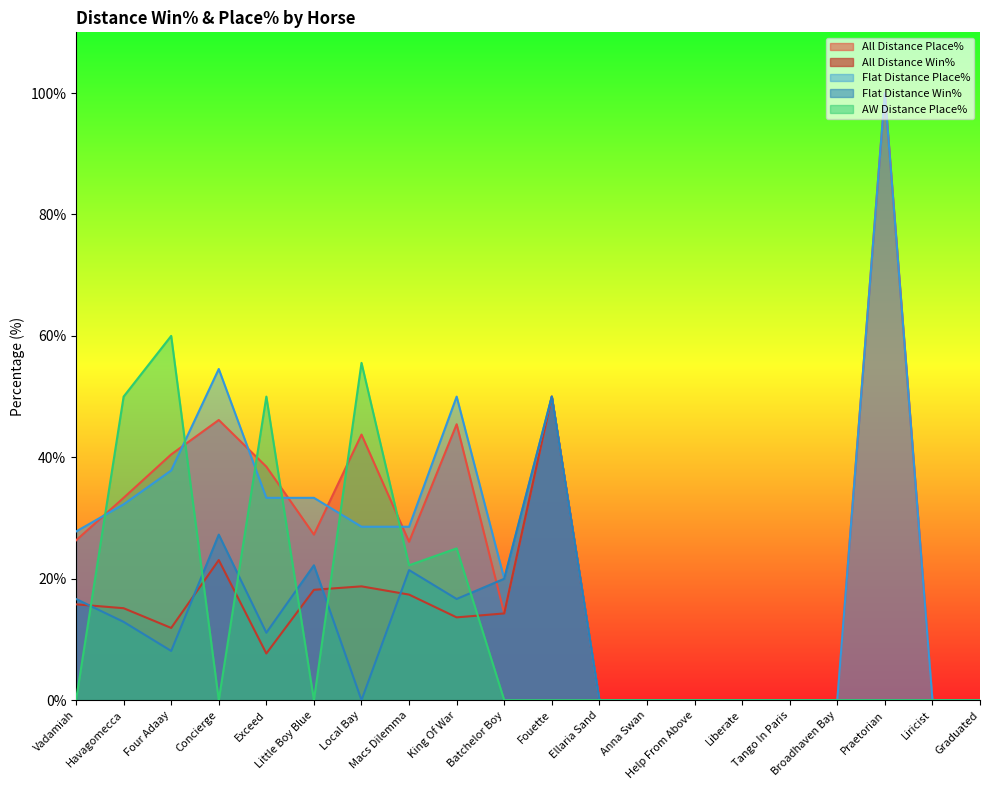

True or false: Flat Distance Win% has a value of 84.0 at Fouette.

False